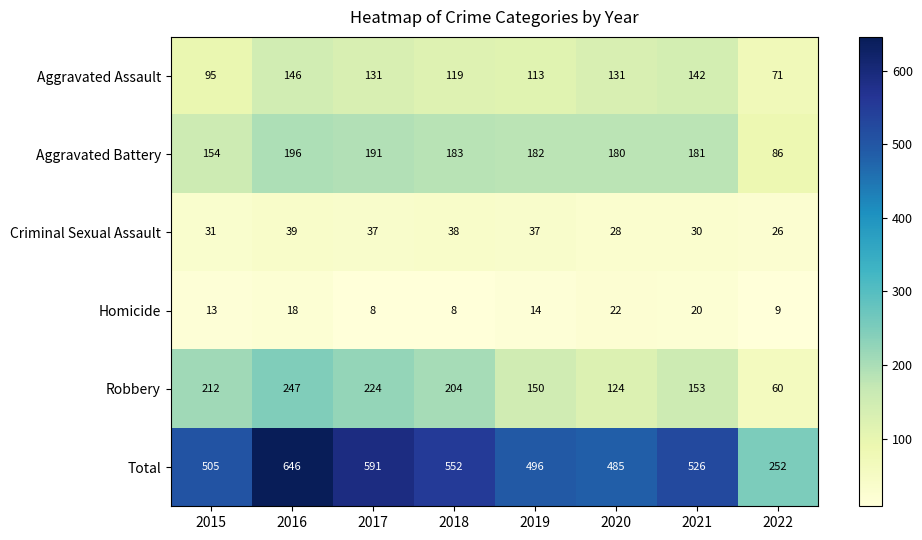

Where is Homicide nearest to the value 15?

2019